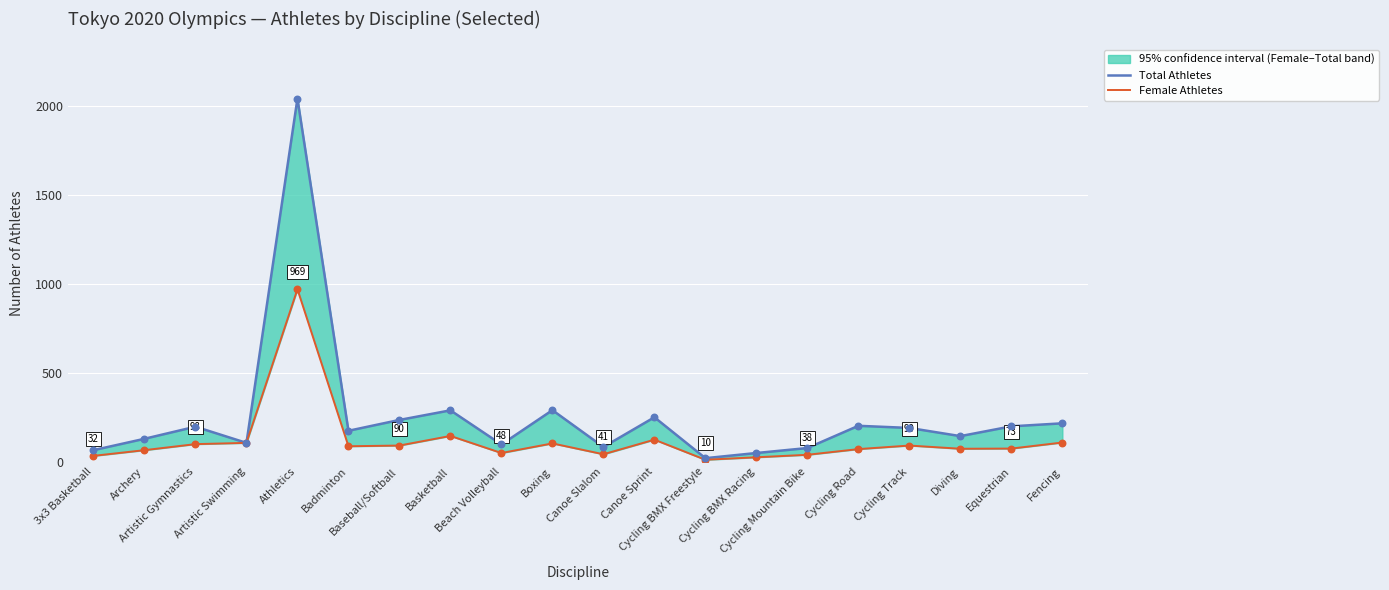

At how many categories does at least one series exceed 1536?

1